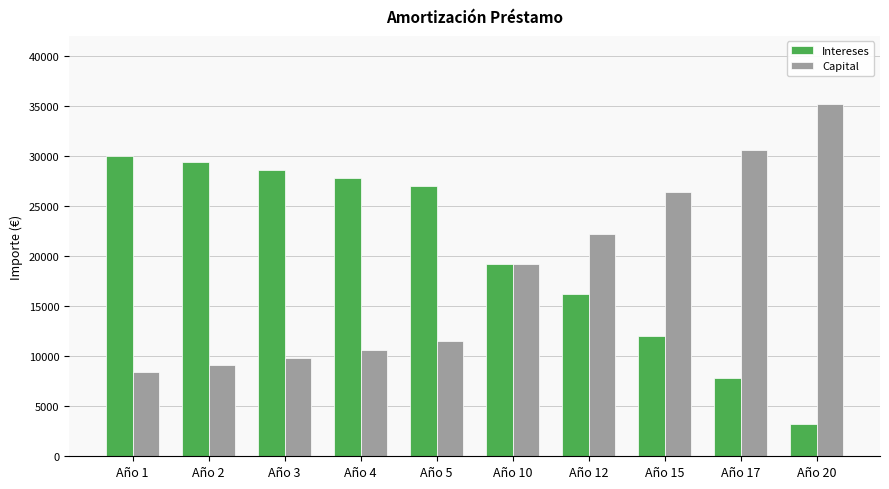

How many bars are there in each group?

2